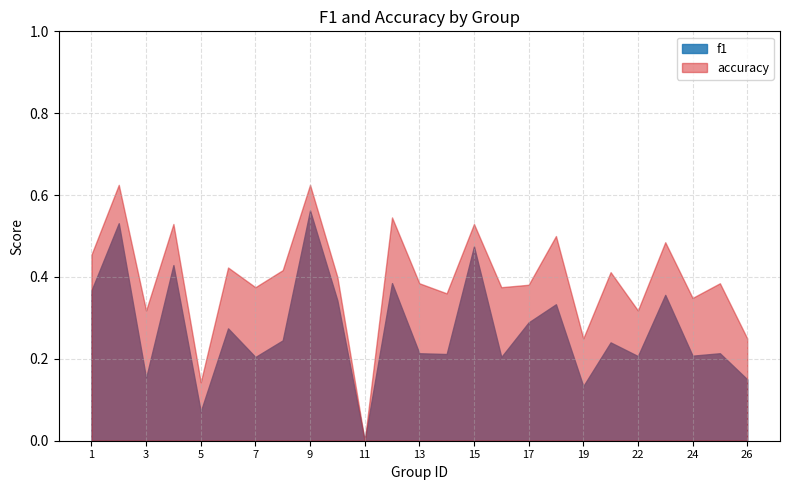

How many lines are shown in the chart?

2